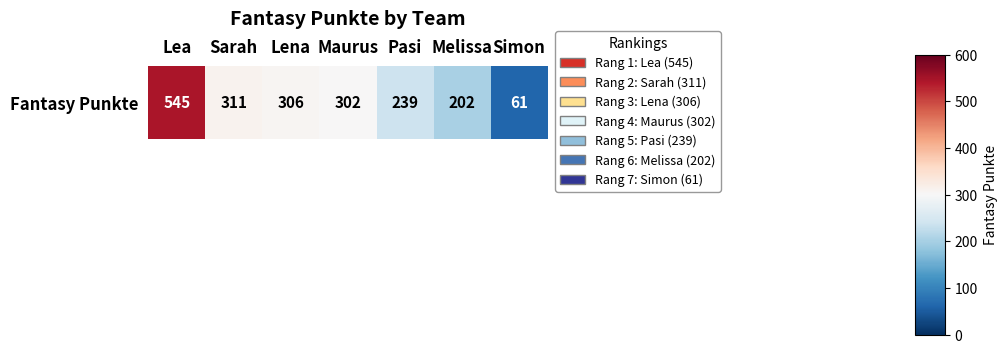

List the labels in order of value, largest first.

Lea, Sarah, Lena, Maurus, Pasi, Melissa, Simon